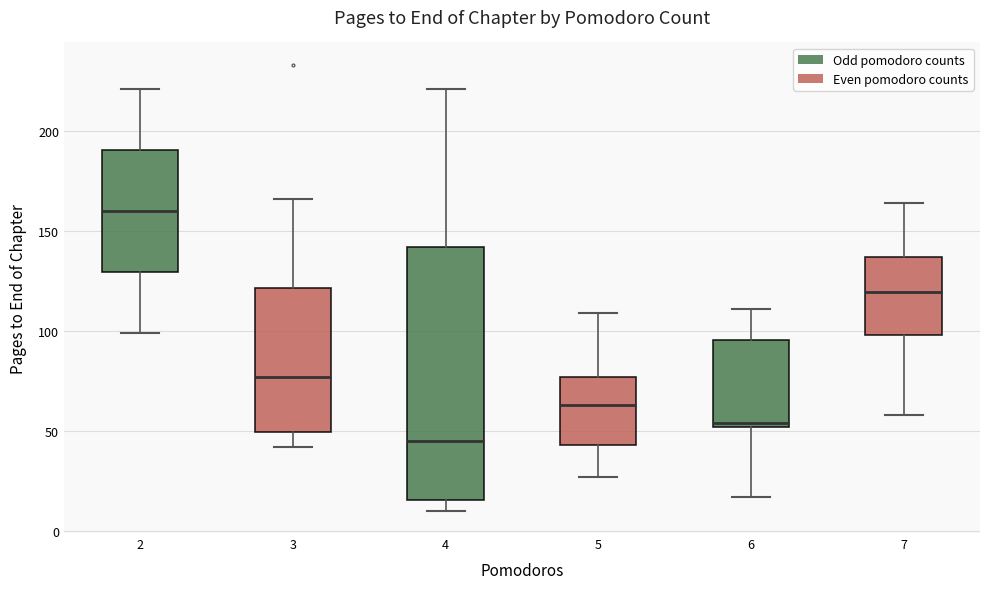

Where does the lower whisker of the box at x = 3 end on the y-axis? The values are not printed on the chart, so give them approximately, as read against the axis.

40